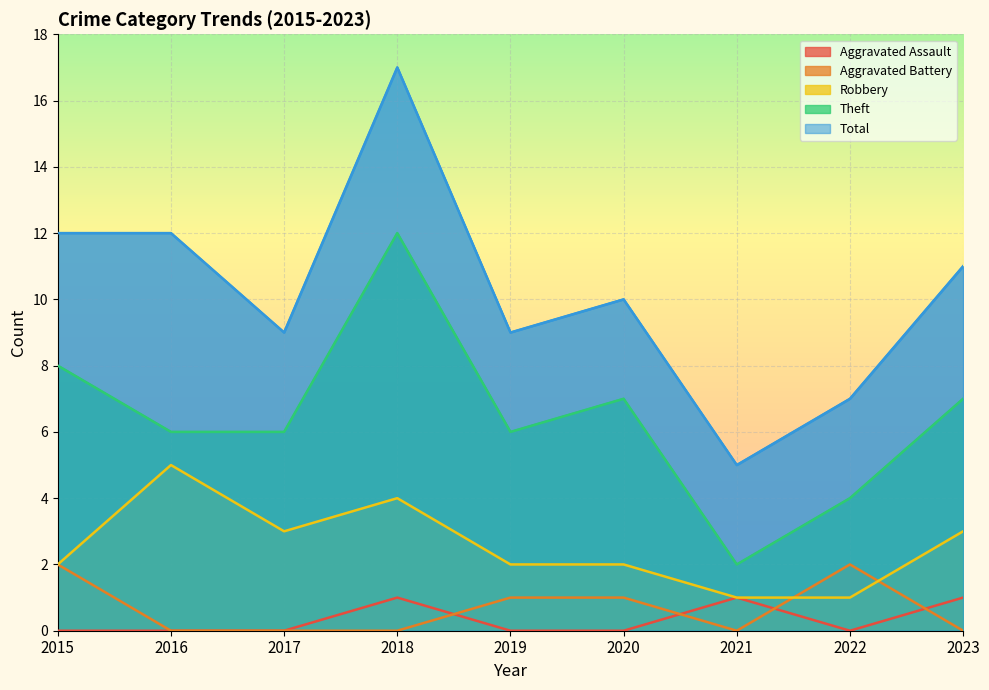

Where is the first local maximum for Aggravated Assault?

2018